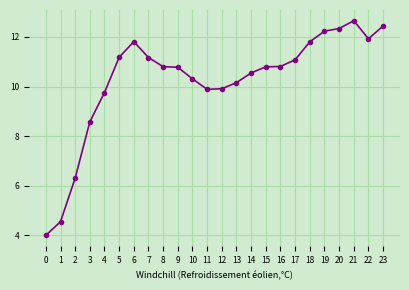

What is the difference between the maximum and minimum values?

8.7